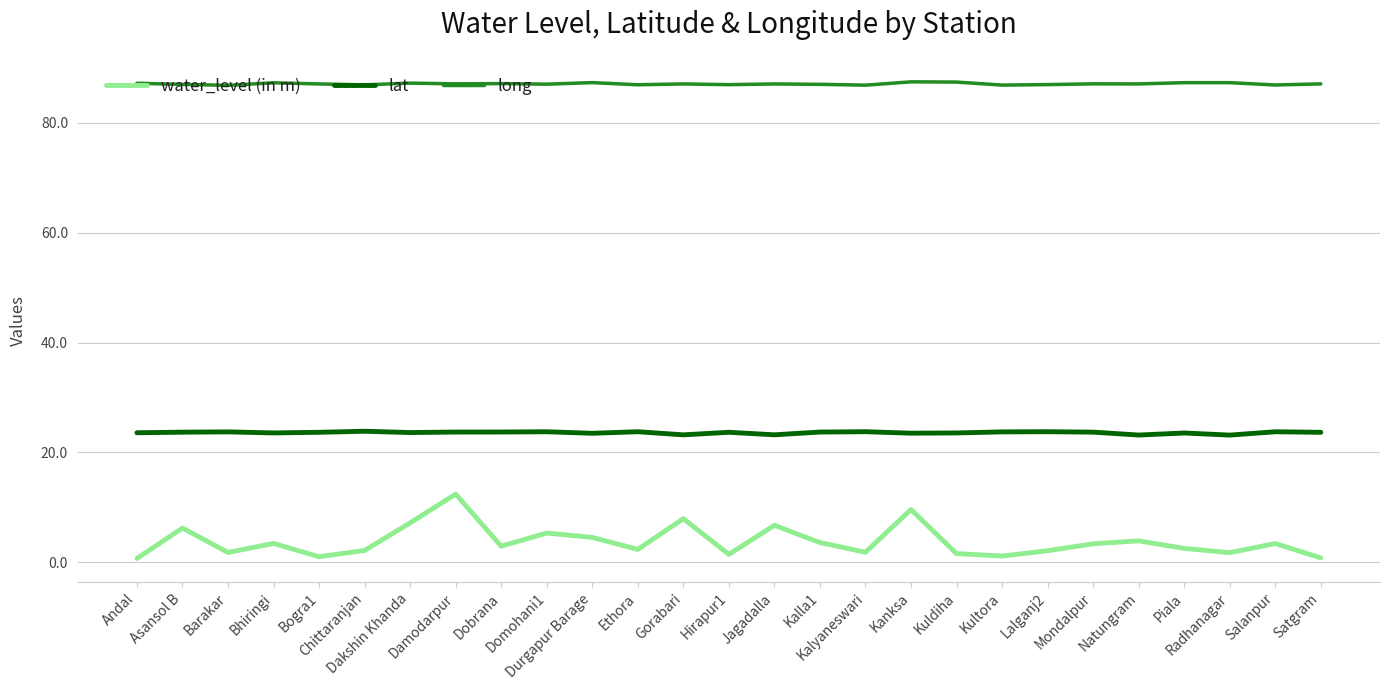

What is the difference between the maximum and second lowest values in the water_level (in m) series?

11.6